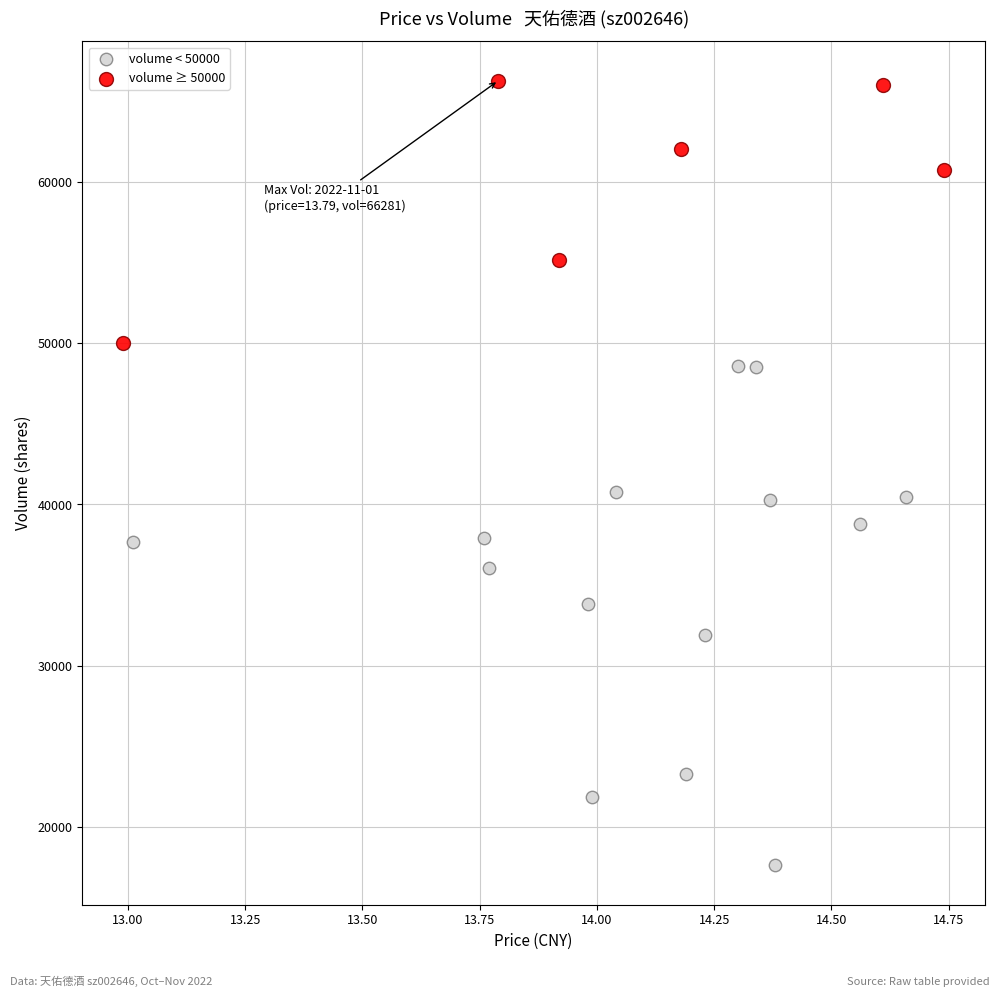

Which series reaches the minimum Y coordinate?

volume < 50000